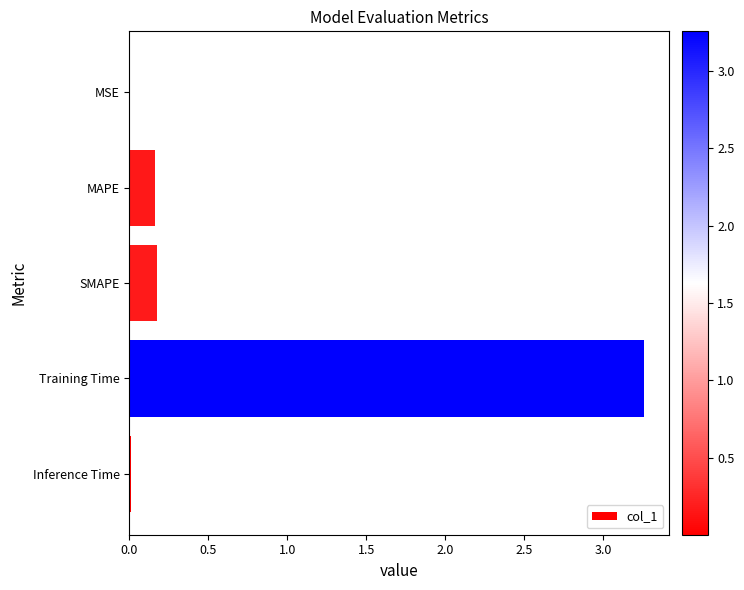

Which label corresponds to the largest value in the chart?

Training Time